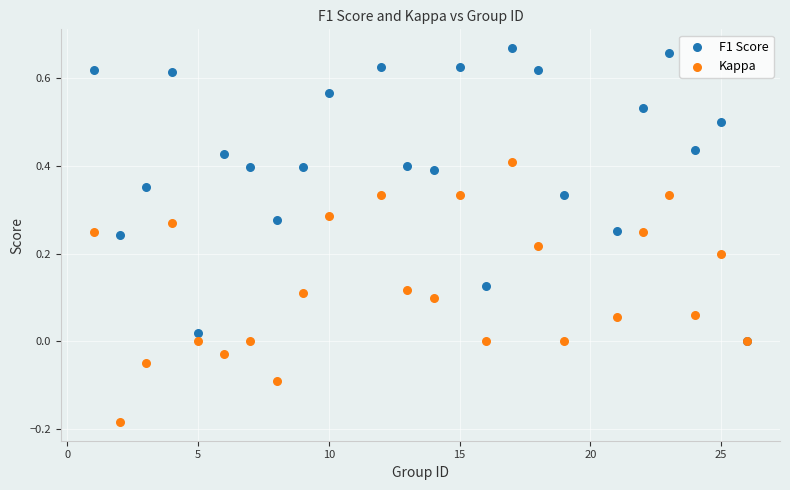

What are all the series names shown in the legend?

F1 Score, Kappa